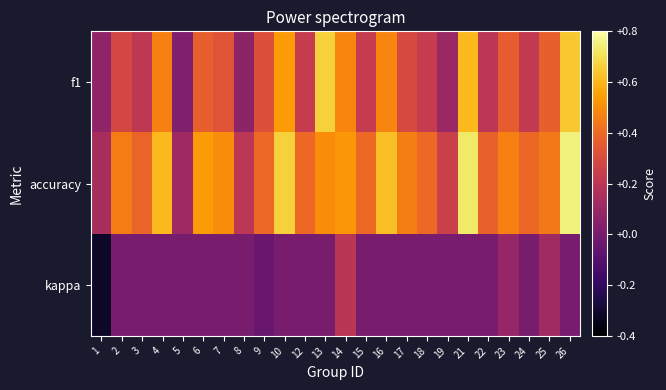

At which category is the sum across all series the highest?

26